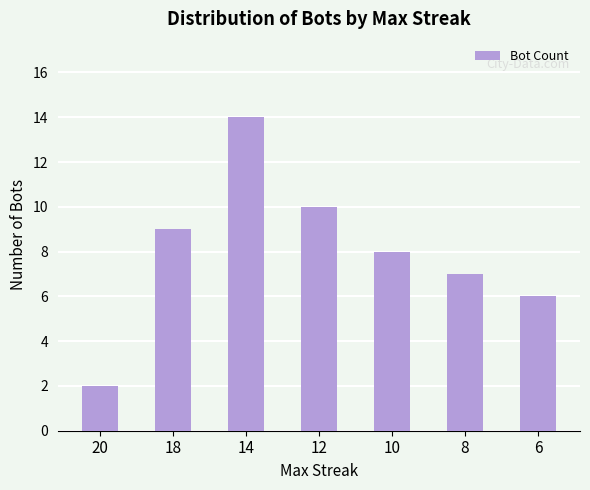

What is the change in value from 18 to 14?

+5